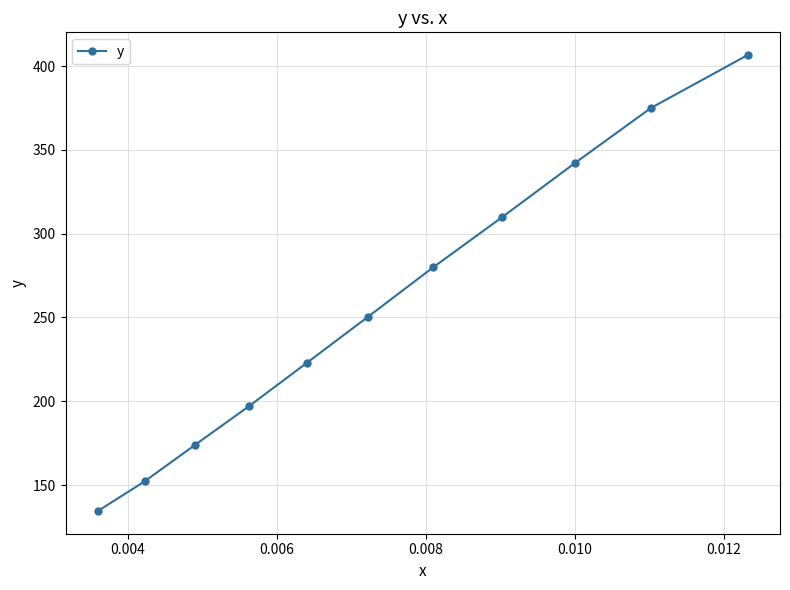

What is the difference between the second highest and minimum values?

240.4